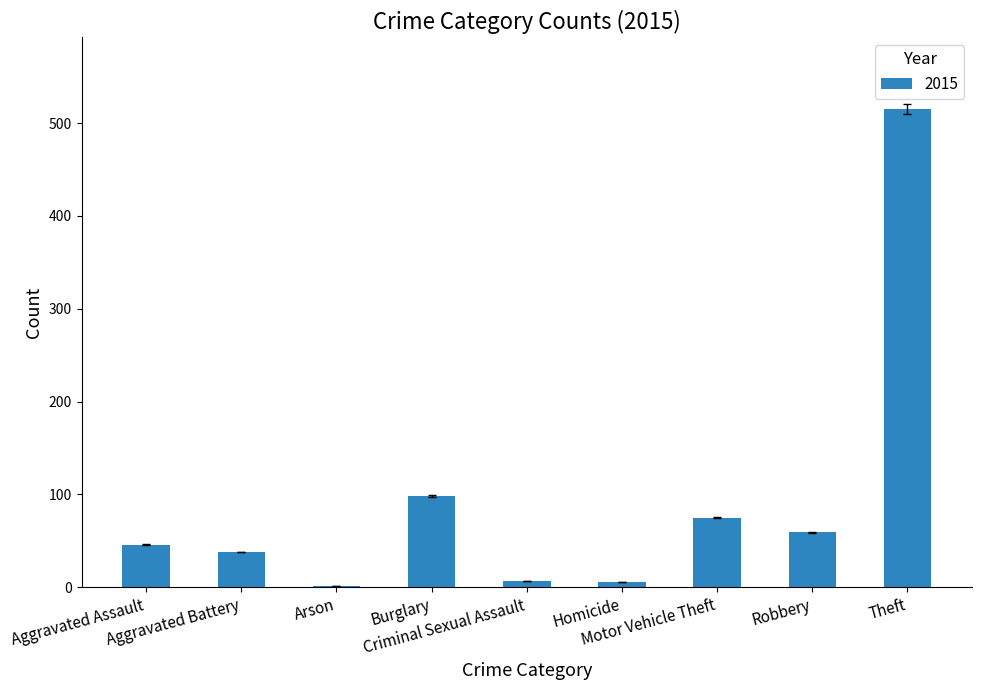

What is the sum of all values?

845